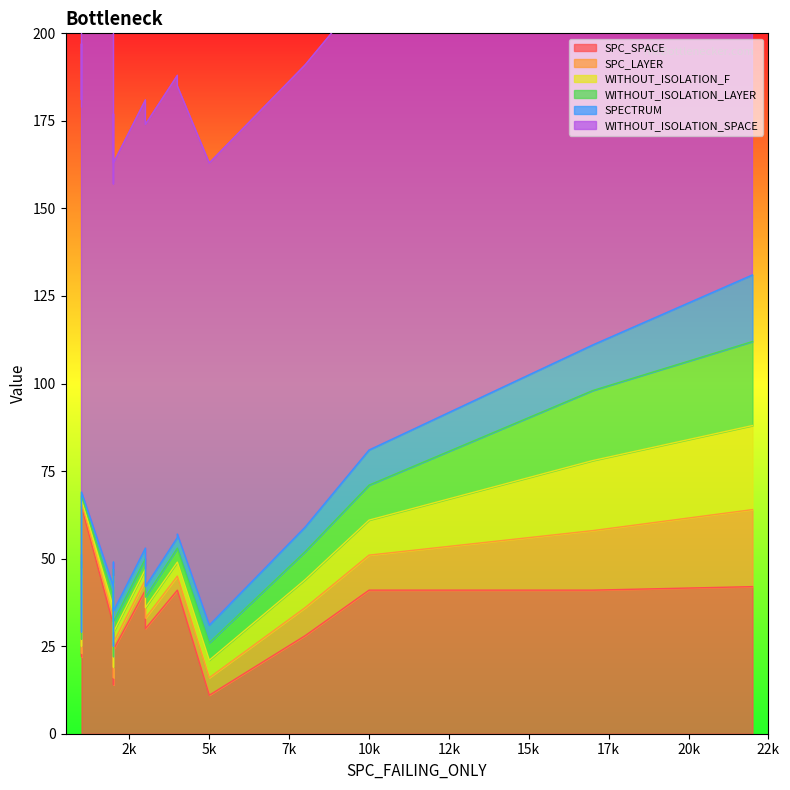

What is the sum of the WITHOUT_ISOLATION_F values at 308 and 111?

13